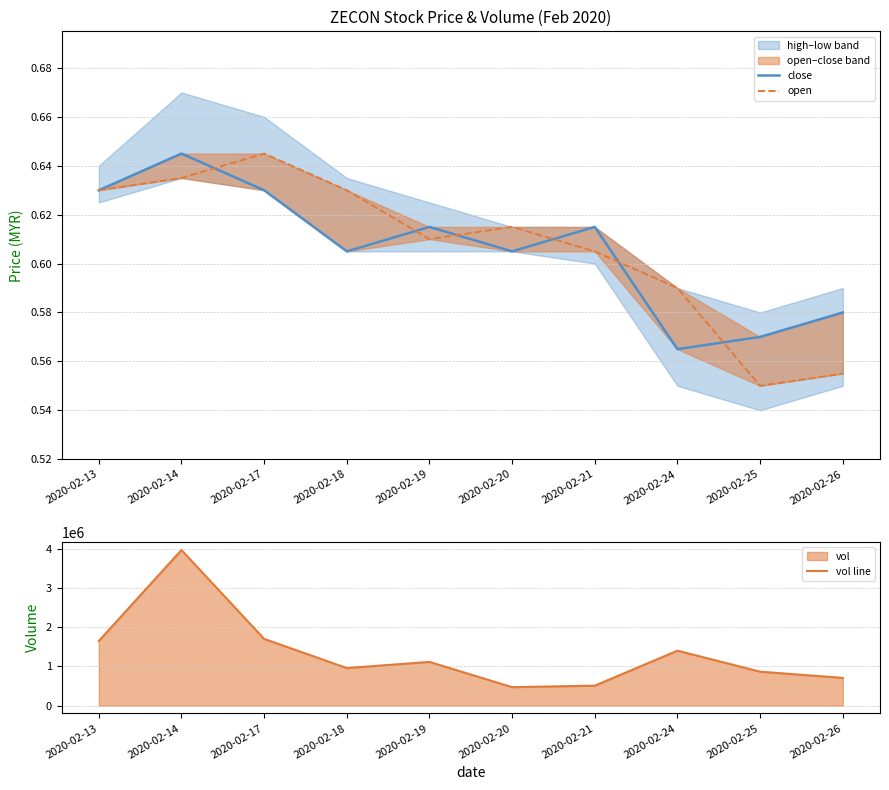

What is the lowest value of the open series?

0.6